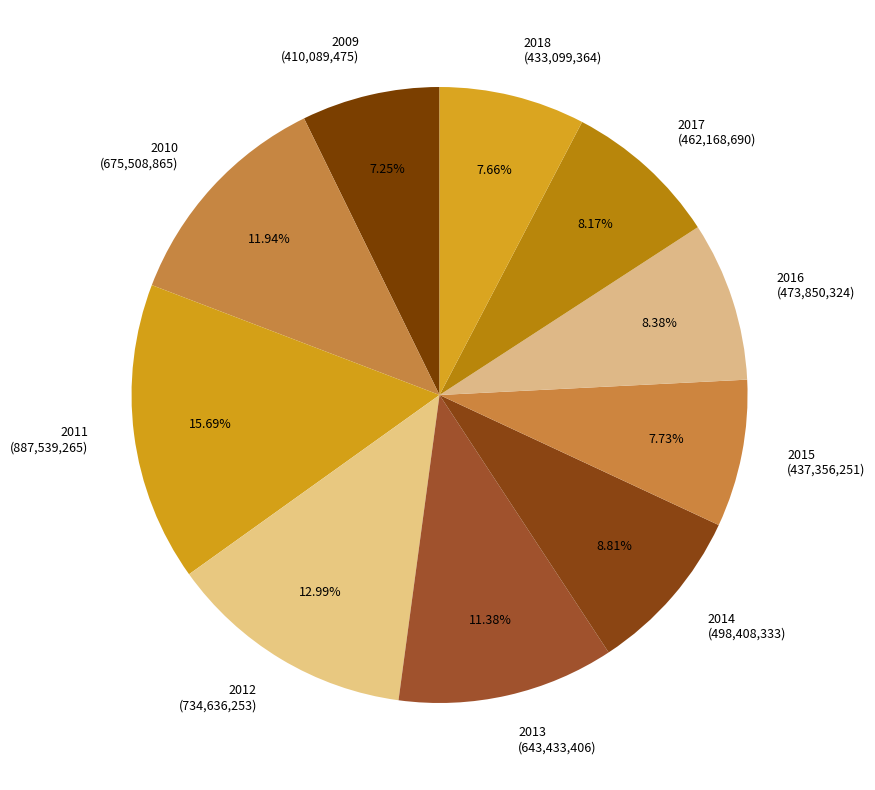

Count the number of slices in the pie.

10